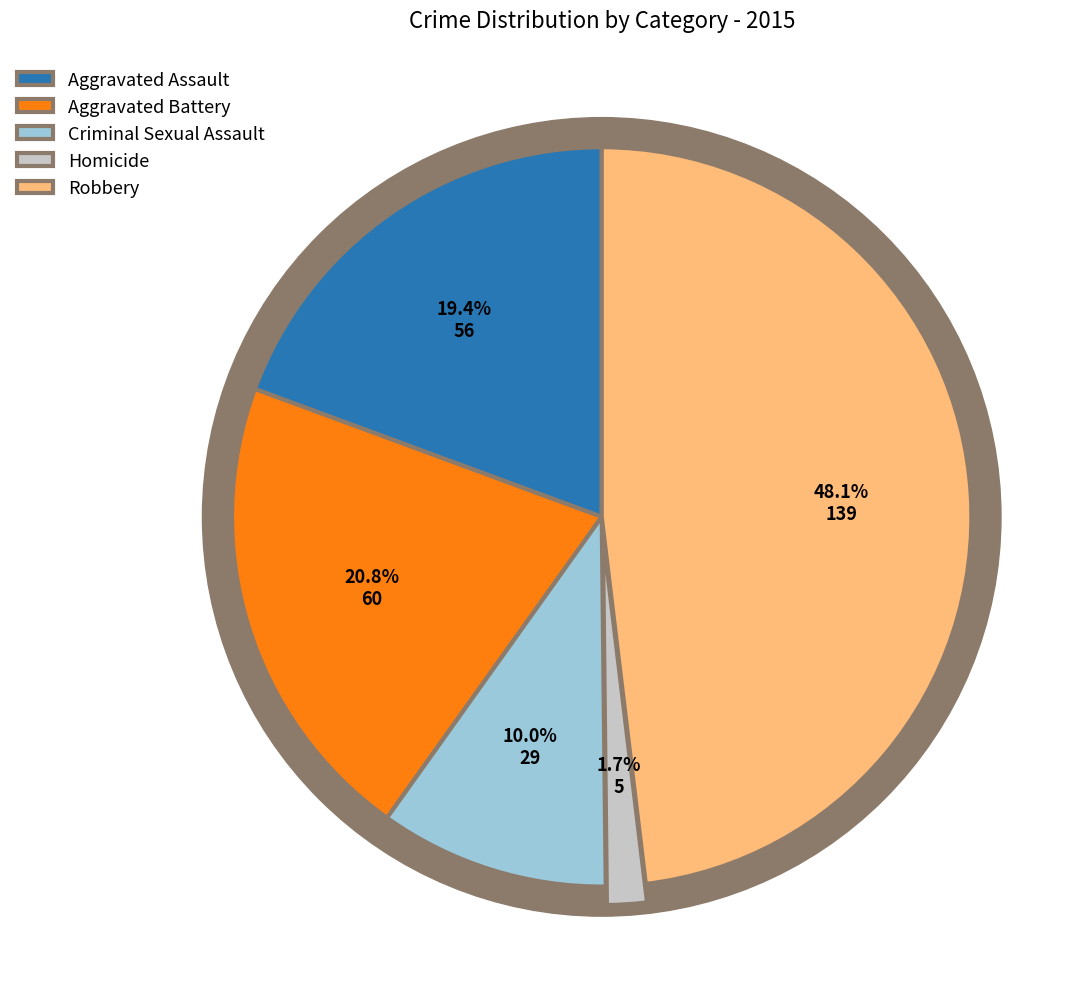

What is the total percentage of Criminal Sexual Assault and Aggravated Assault?

29.4%